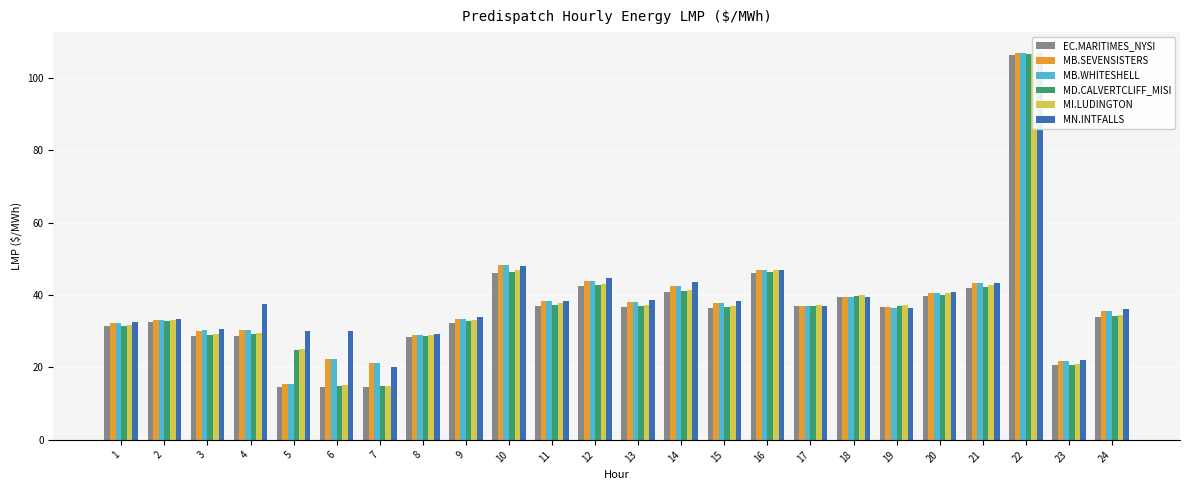

At how many categories does at least one series exceed 72?

1